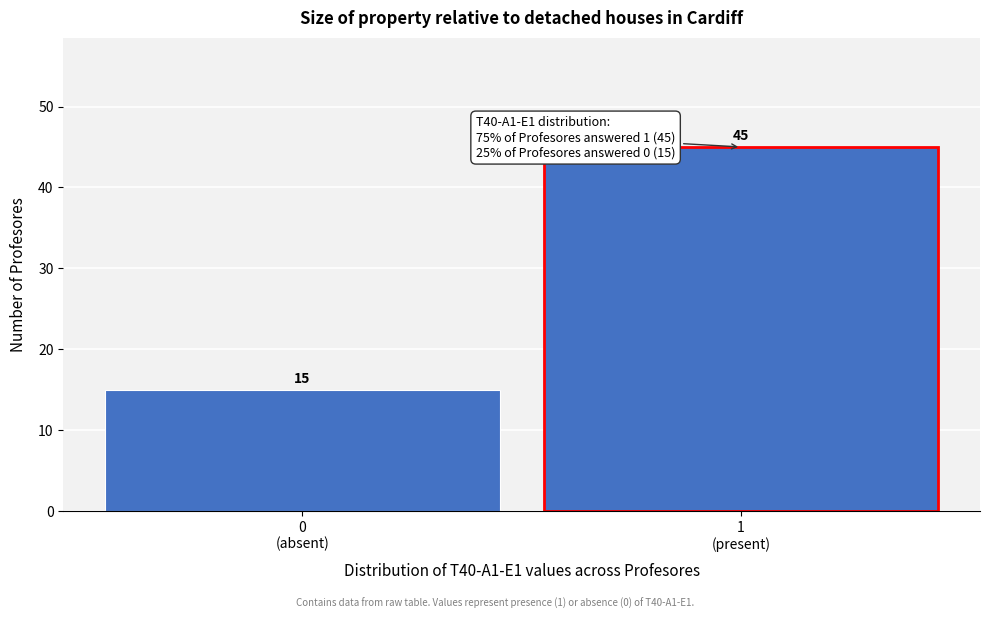

Reading right to left, transcribe all the data shown in this chart.

45	15